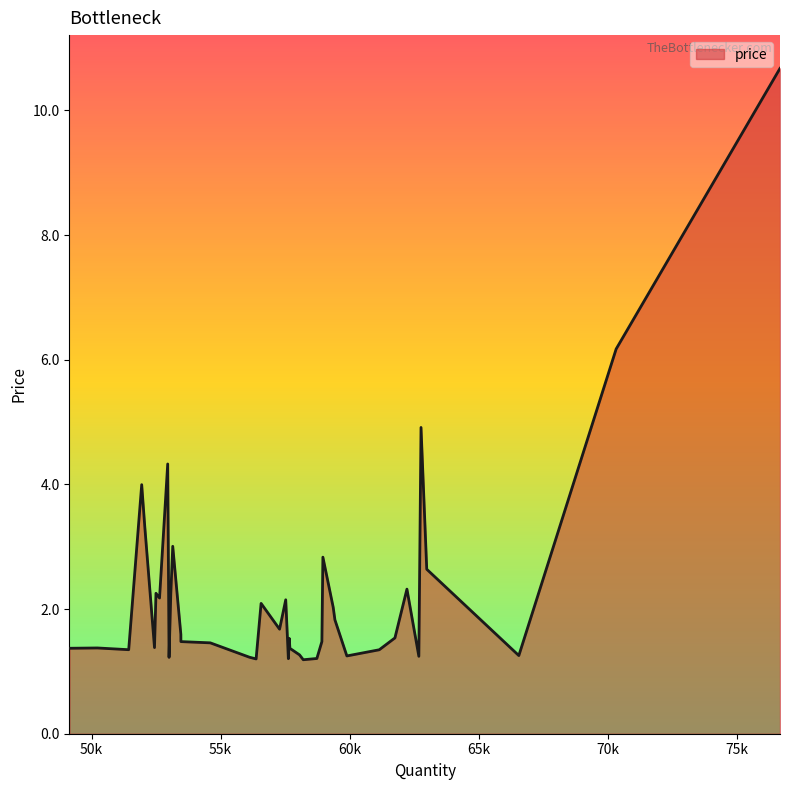

What is the smallest value displayed?

1.2